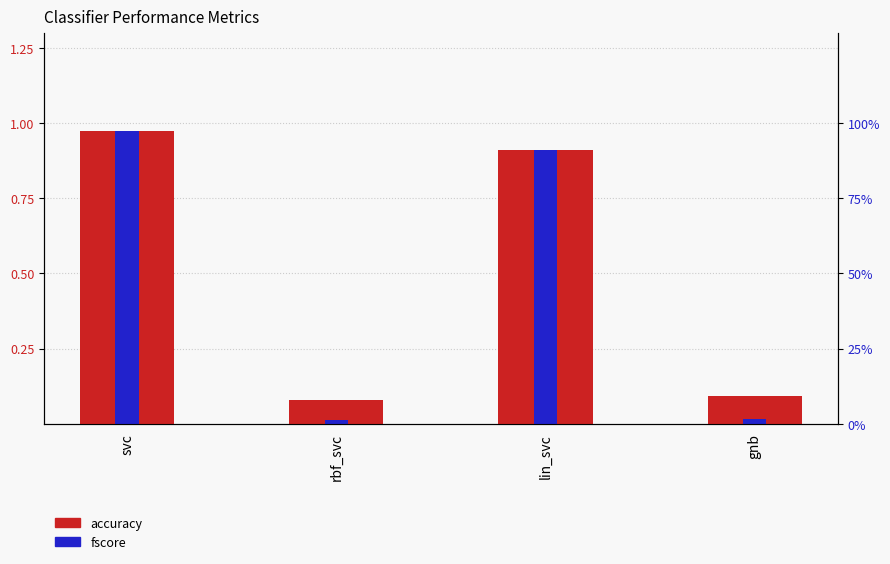

Does the chart contain stacked bars?

No